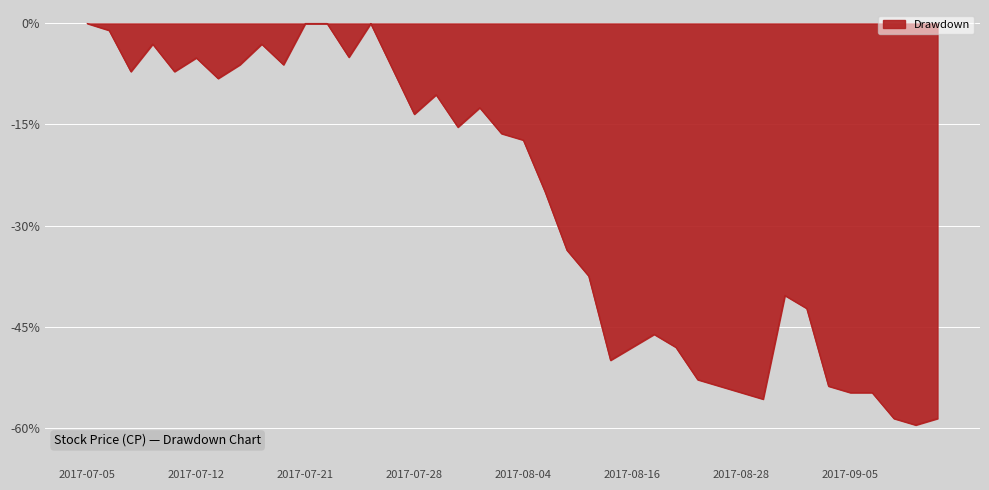

What is the smallest value displayed?

-0.6